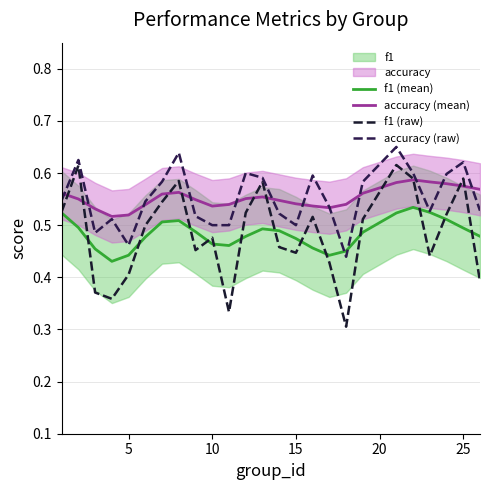

Does the chart have visible grid lines?

Yes